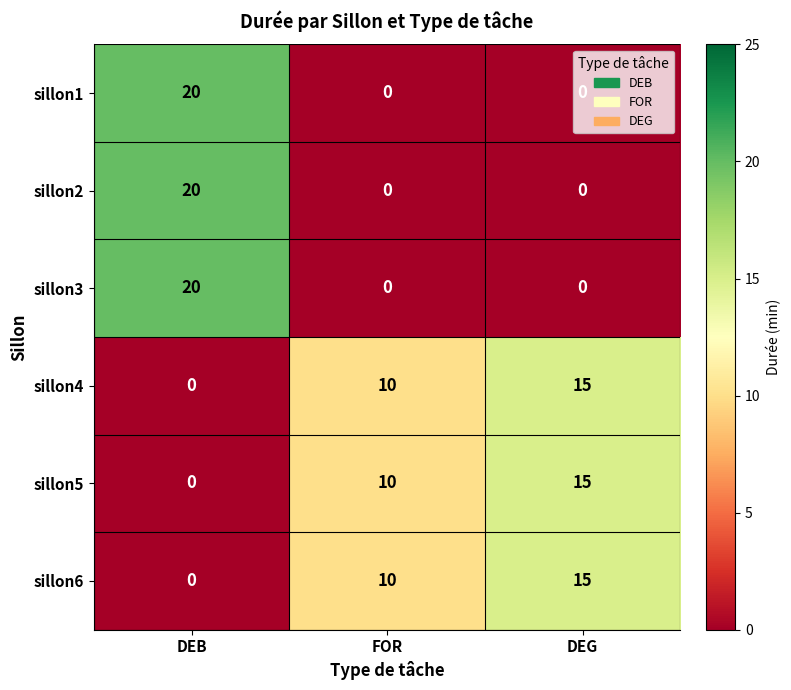

What is the average value of the sillon4 series?

8